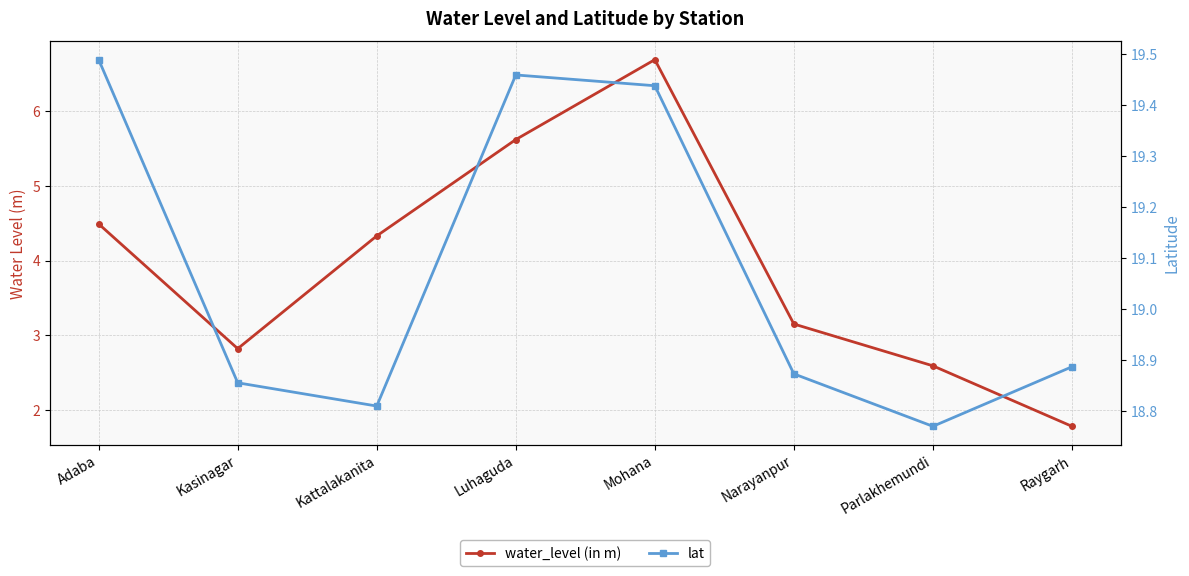

What are all the series names shown in the legend?

water_level (in m), lat